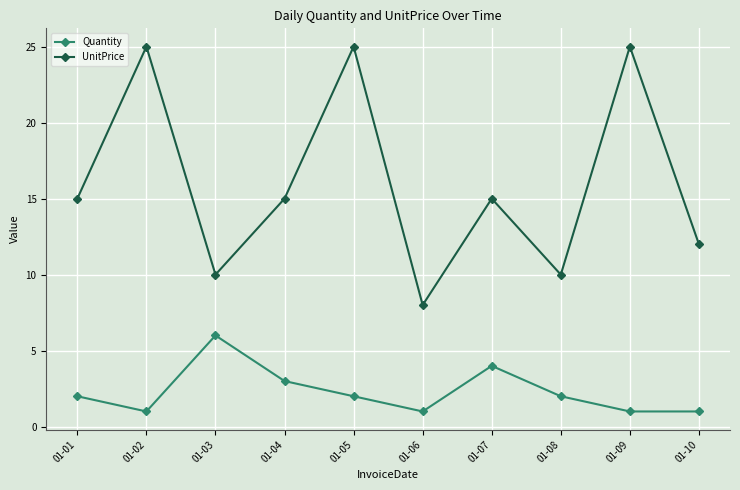

At which category does UnitPrice reach its first local peak?

01-02